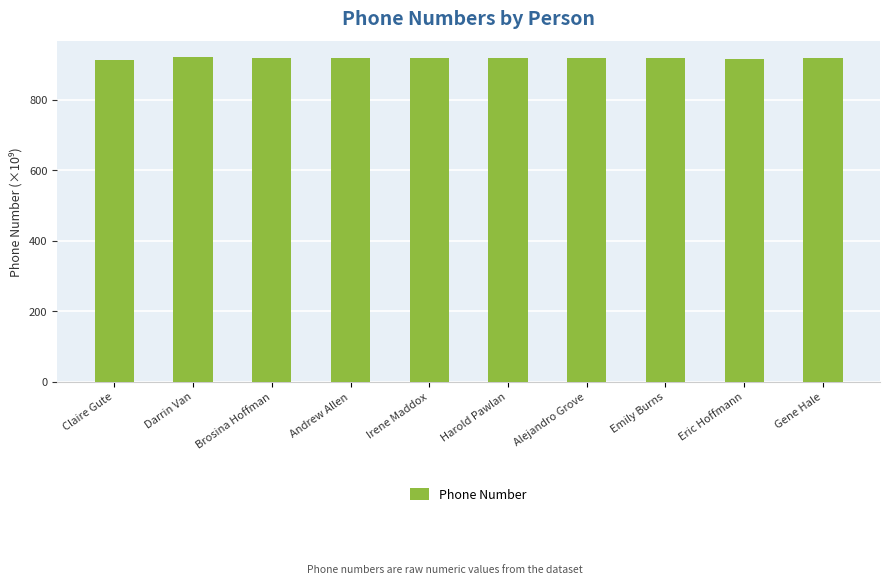

The value at Eric Hoffmann is 618.8. True or false?

False